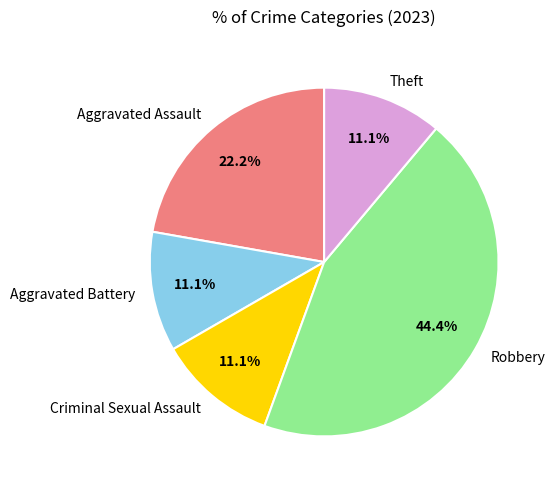

How many segments does this pie chart have?

5